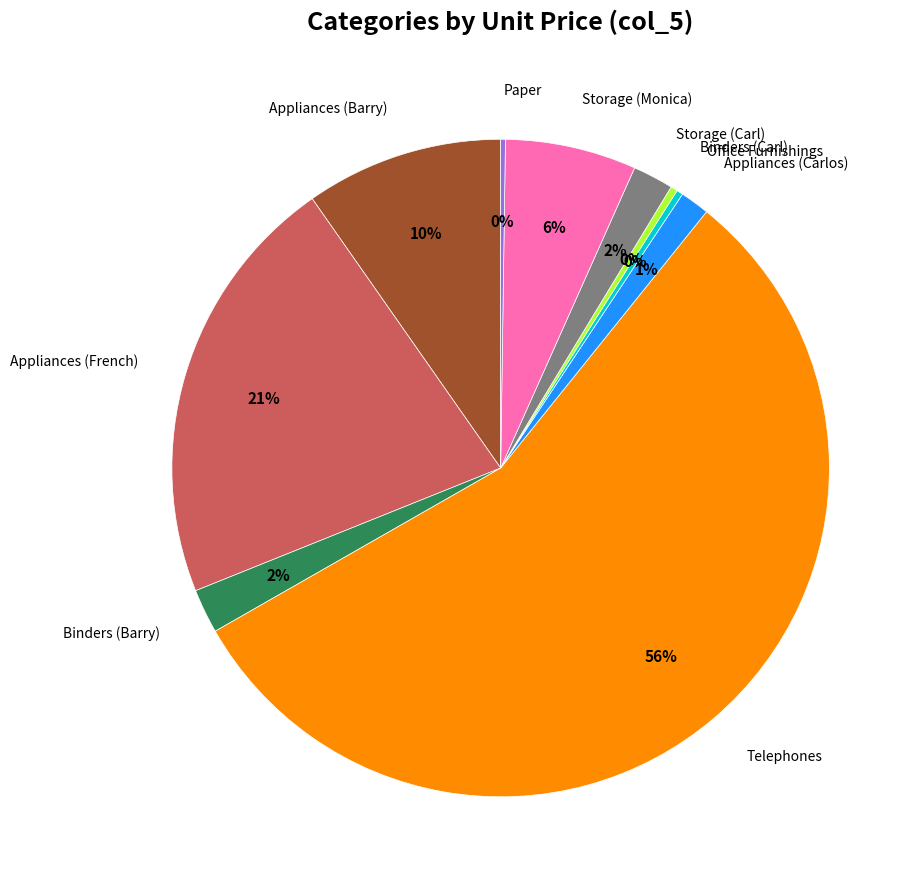

Is there any slice that represents more than half of the pie?

Yes